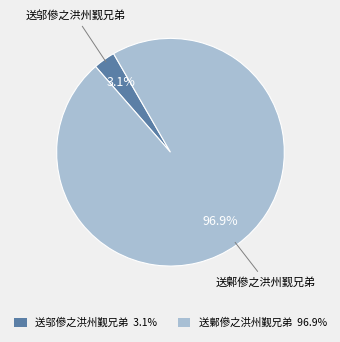

What percentage is the 送邬傪之洪州觐兄弟 slice, to the nearest percent?

3%